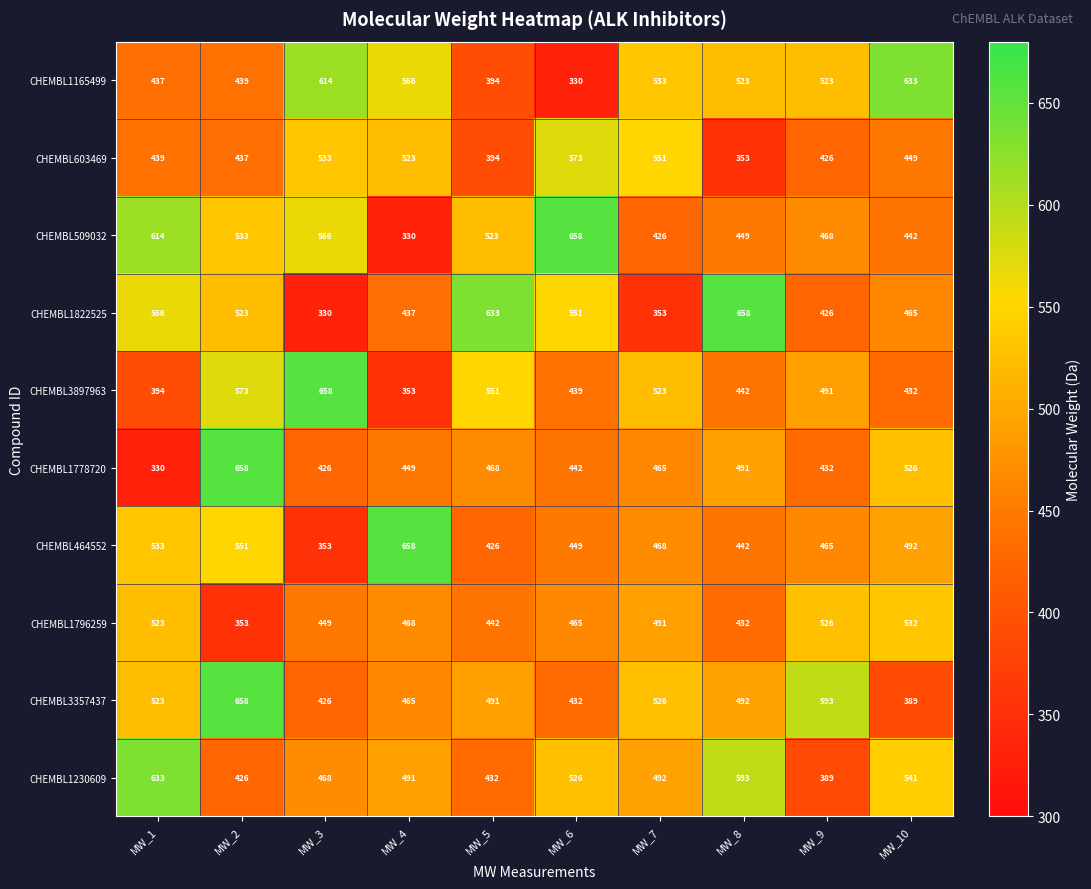

What is the minimum value for CHEMBL1822525?

330